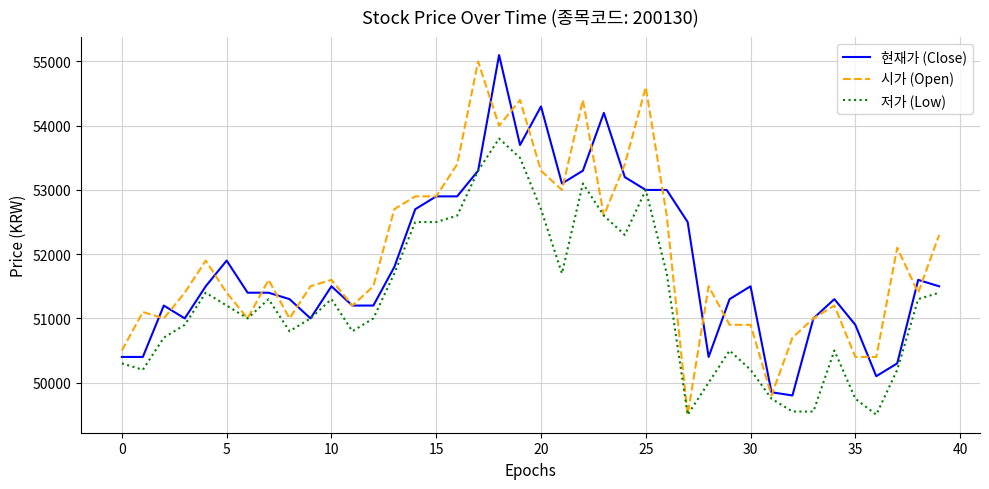

What is the minimum value for 현재가 (Close)?

49800